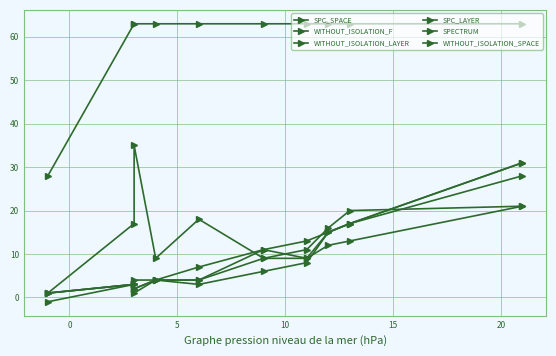

What is the value of the WITHOUT_ISOLATION_SPACE point at the 6th from the left?

63